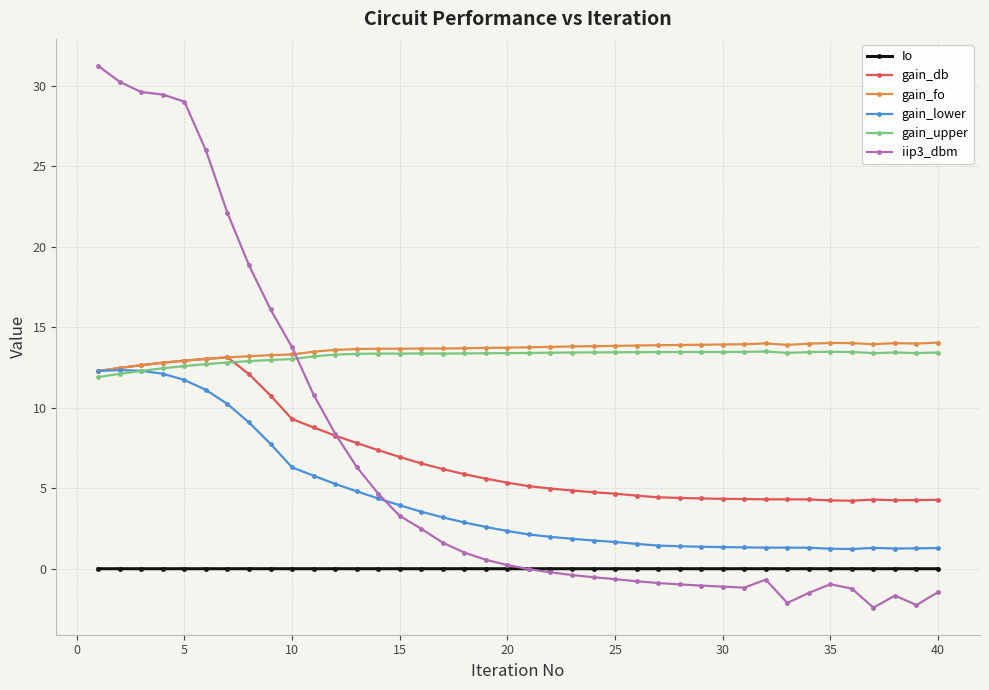

What are all the series names shown in the legend?

Io, gain_db, gain_fo, gain_lower, gain_upper, iip3_dbm